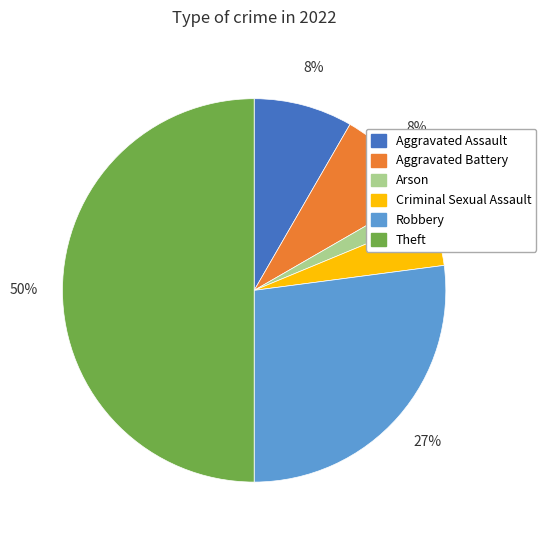

To the nearest percent, what percentage of the pie is Criminal Sexual Assault?

4%